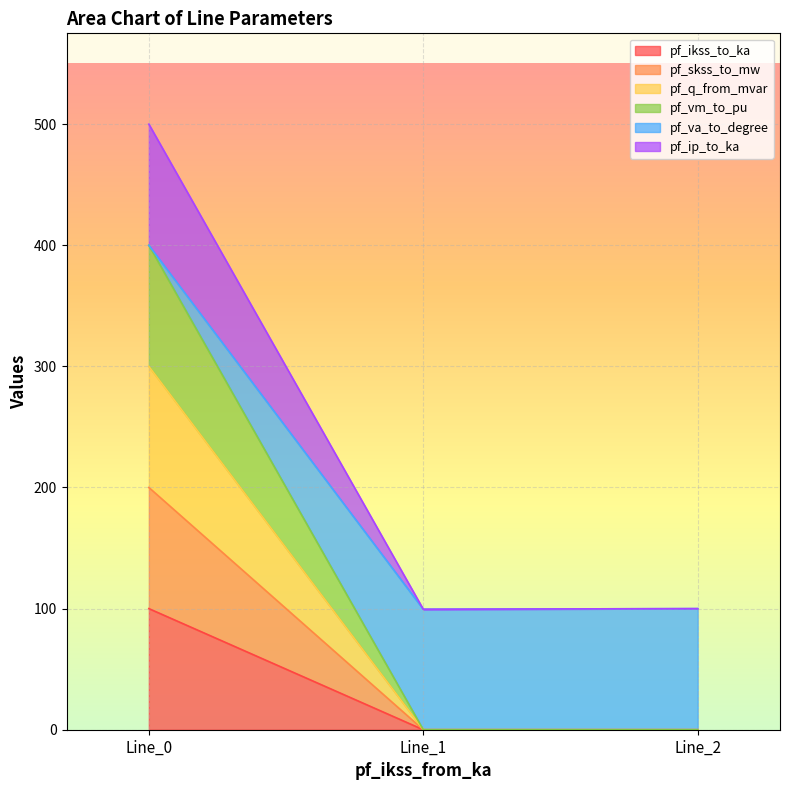

Count the number of categories in the chart.

3